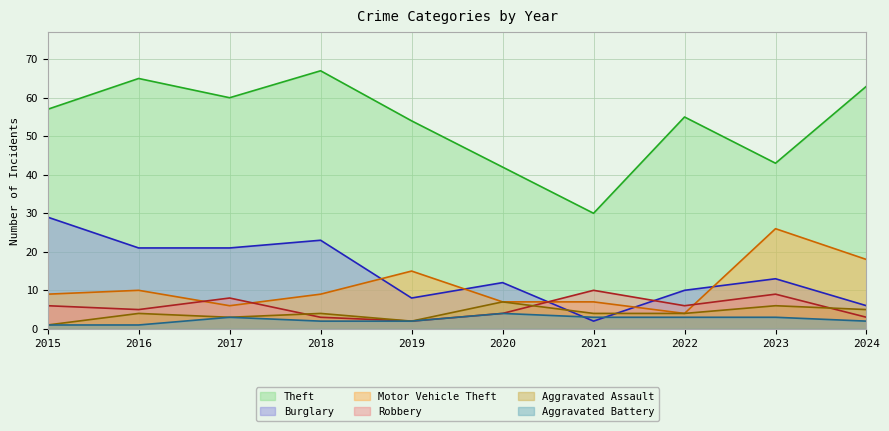

What is the sum of all Theft values?

536